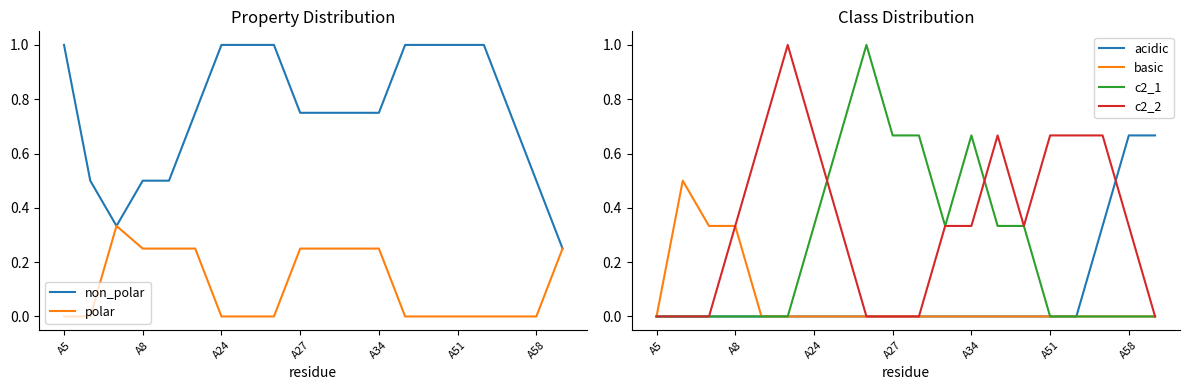

What are all the series names shown in the legend?

non_polar, polar, acidic, basic, c2_1, c2_2